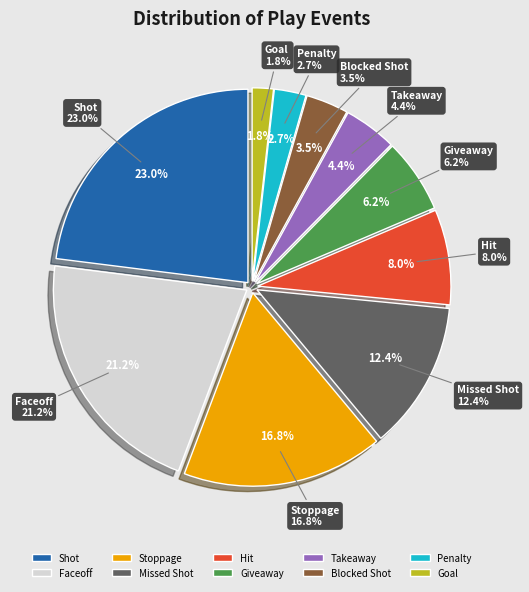

Which has a higher value, GOAL or FACEOFF?

FACEOFF